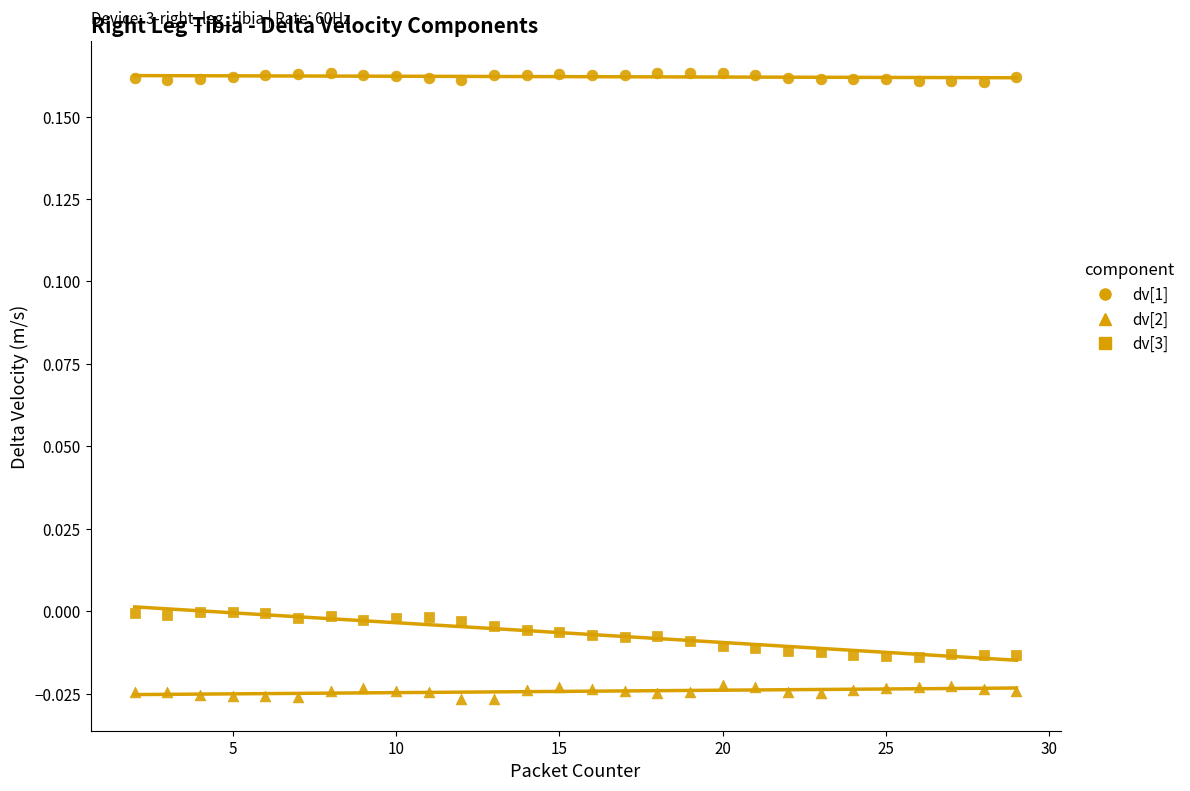

How many points are shown in the scatter plot?

84